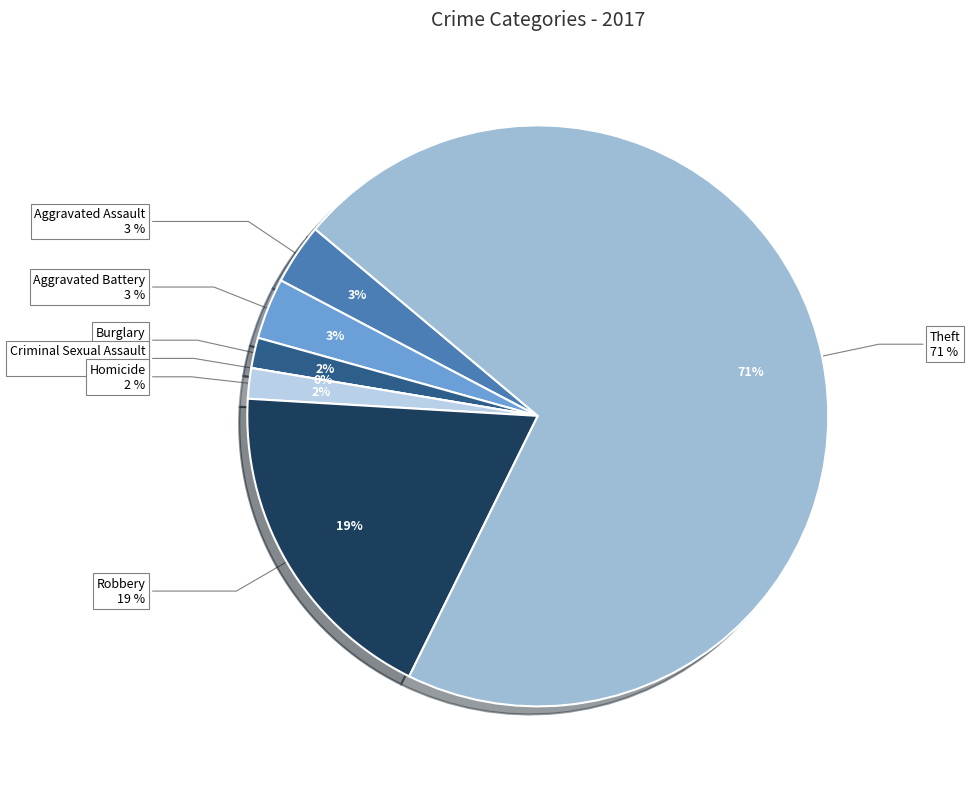

To the nearest percent, what is the combined percentage of Burglary and Criminal Sexual Assault?

2%